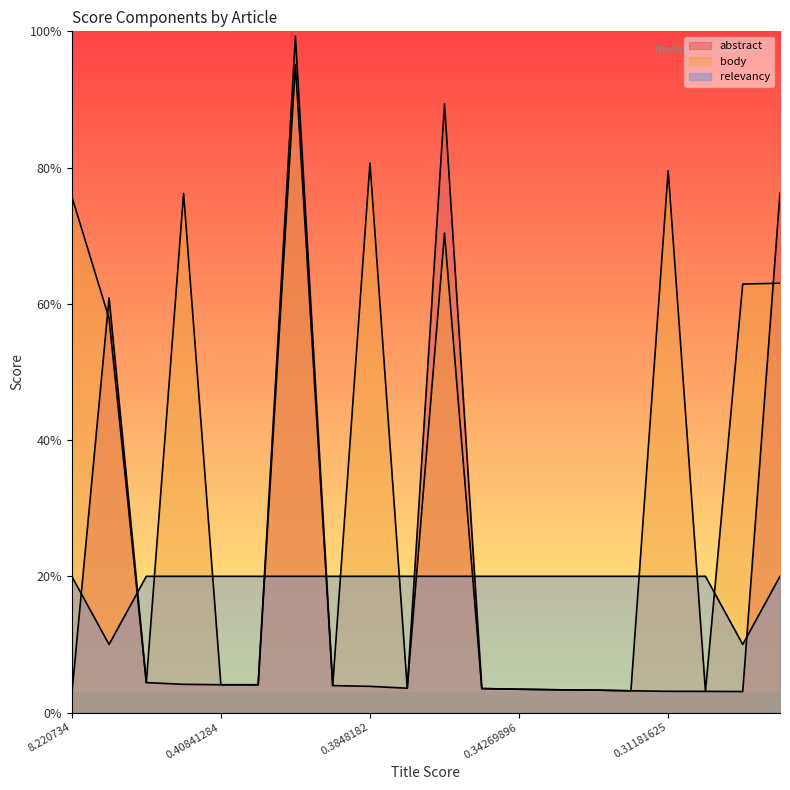

Is it true that body equals 0.4 at 0.3522252?

True